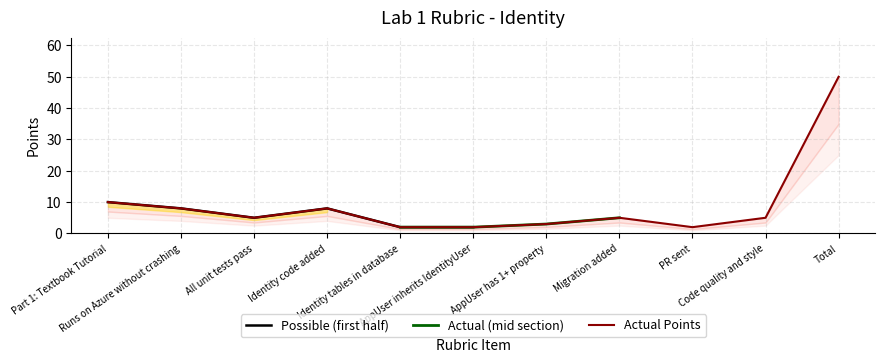

List the labels in order of value, largest first.

Total, Part 1: Textbook Tutorial, Runs on Azure without crashing, Identity code added, All unit tests pass, Migration added, Code quality and style, AppUser has 1+ property, Identity tables in database, AppUser inherits IdentityUser, PR sent